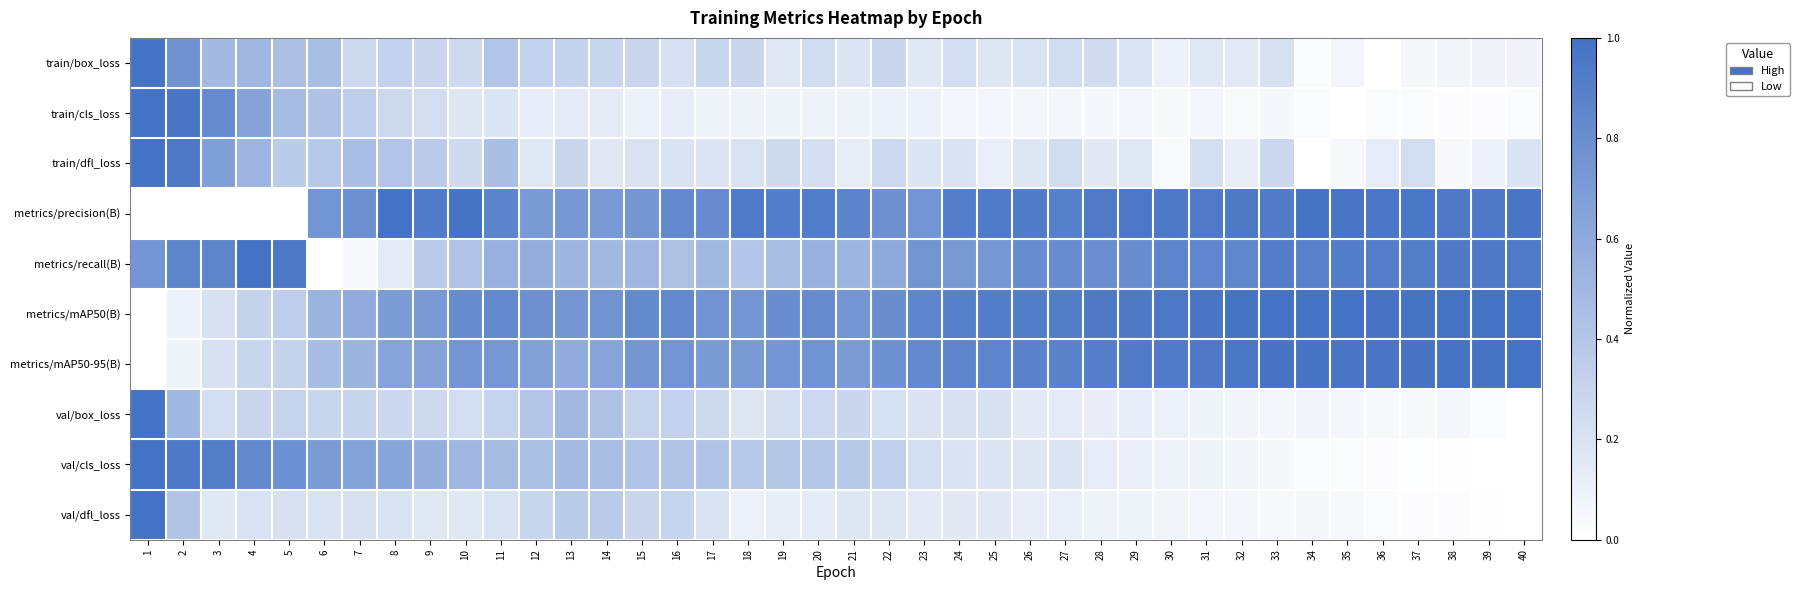

Which has a higher value, 20 or 1?

1